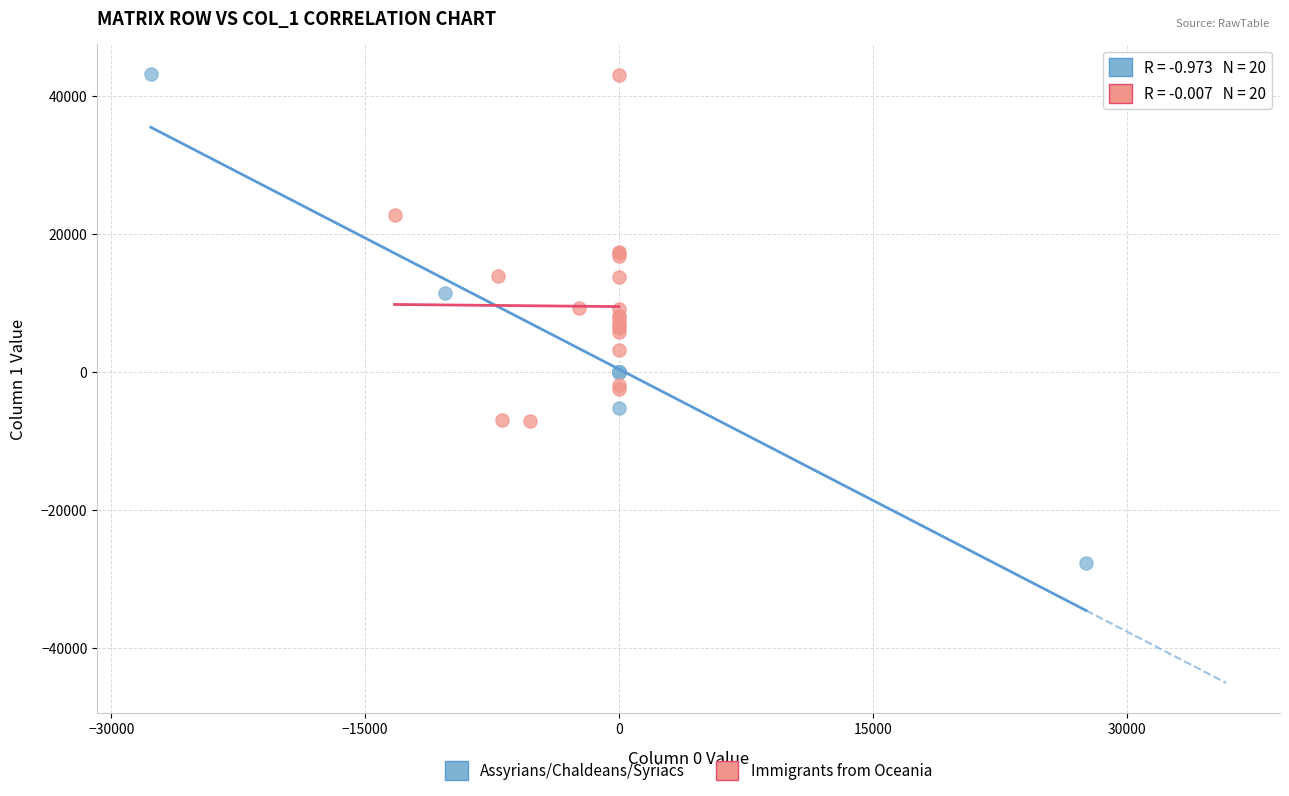

Which series has the widest spread of Y values?

Assyrians/Chaldeans/Syriacs